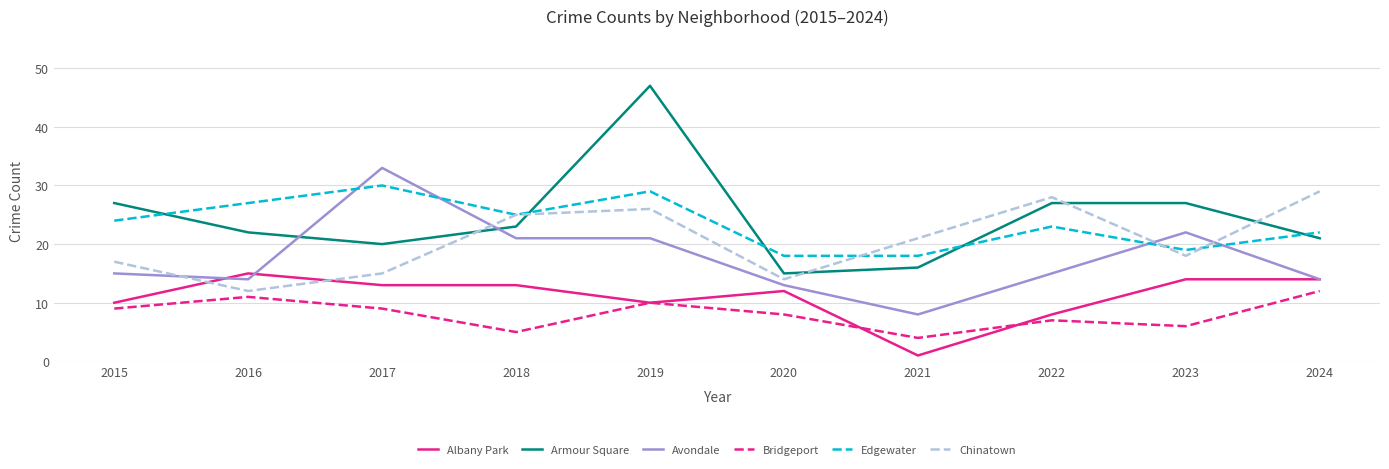

Which series changed the most between 2020 and 2022?

Chinatown